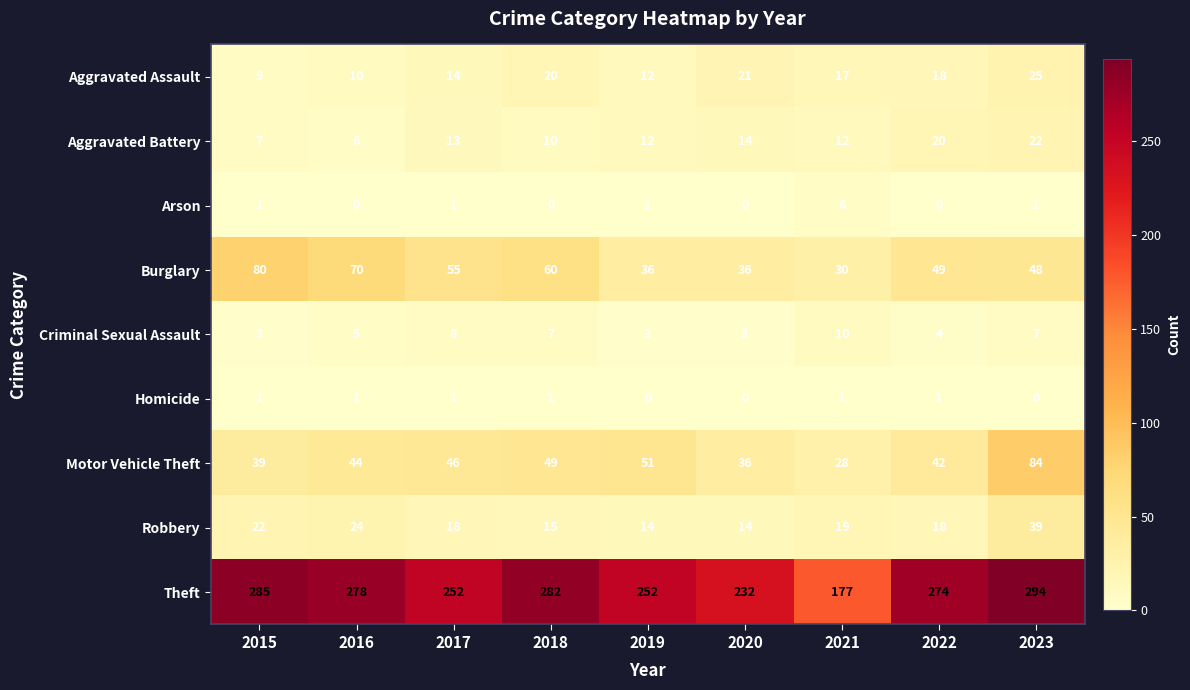

Count the Burglary values in the range 36 to 60.

6